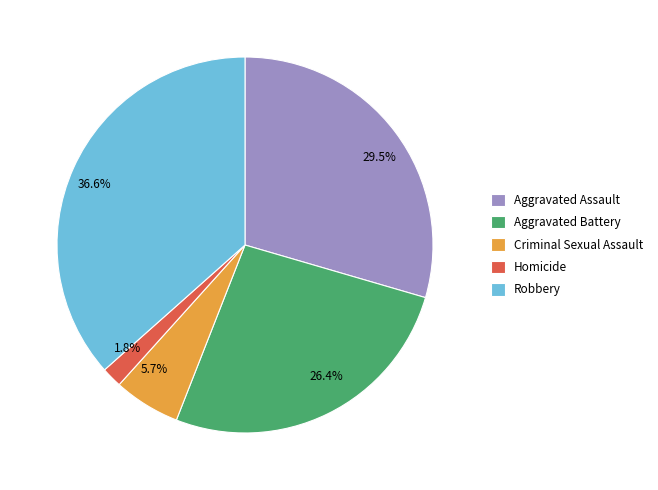

Rank the categories by value from highest to lowest.

Robbery, Aggravated Assault, Aggravated Battery, Criminal Sexual Assault, Homicide